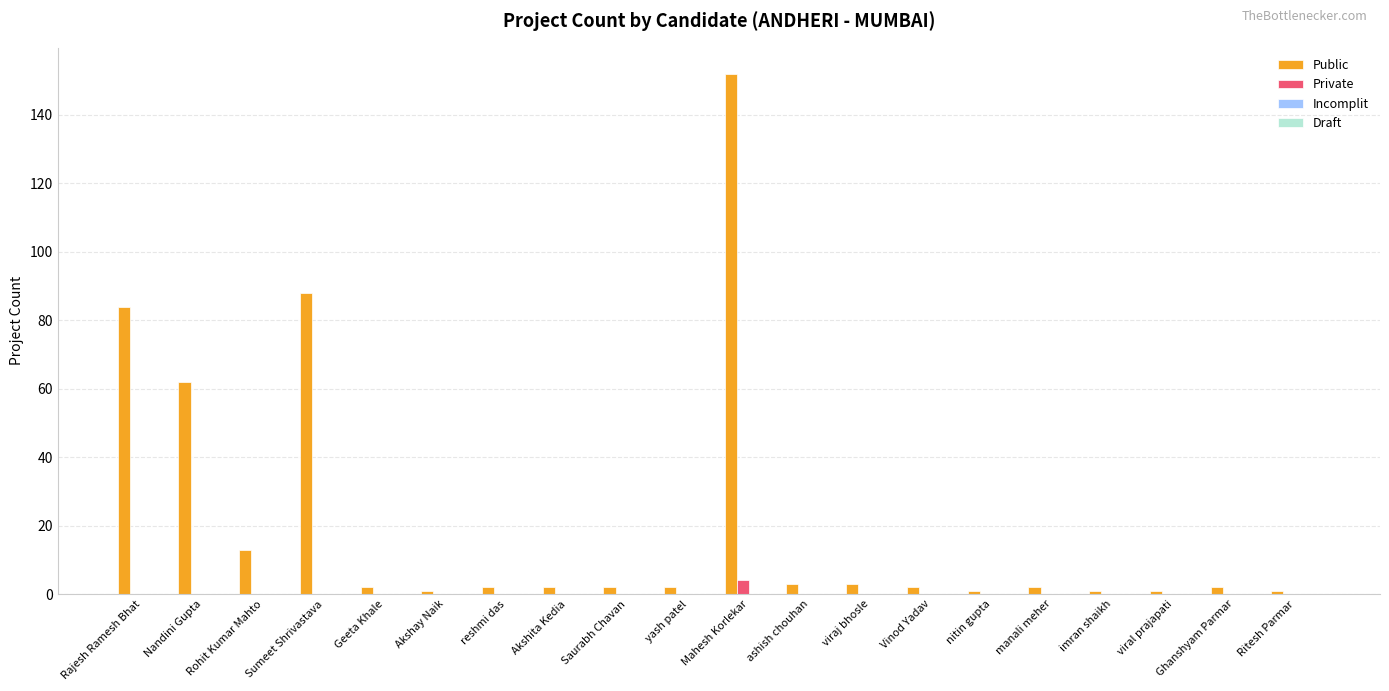

Which category has the highest value in the Public series?

Mahesh Korlekar